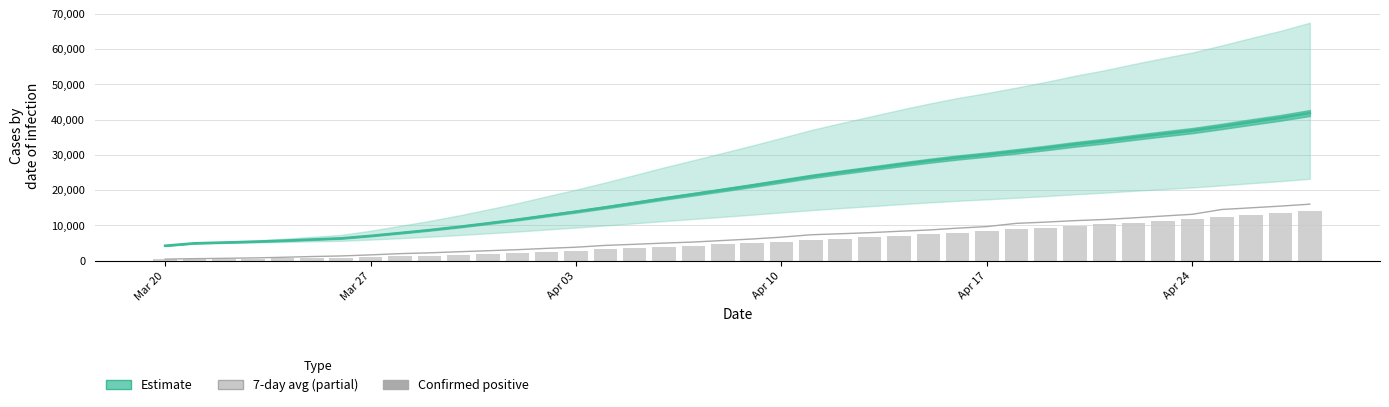

What is the maximum value shown in the chart?

41890.7